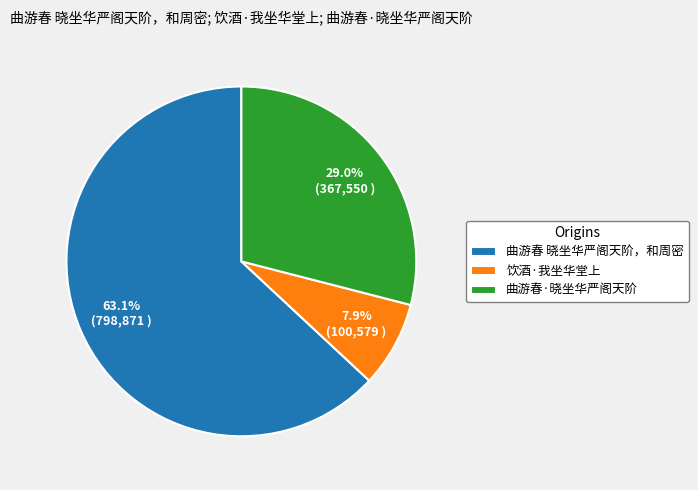

The 饮酒·我坐华堂上 slice represents 19% of the pie. True or false?

False